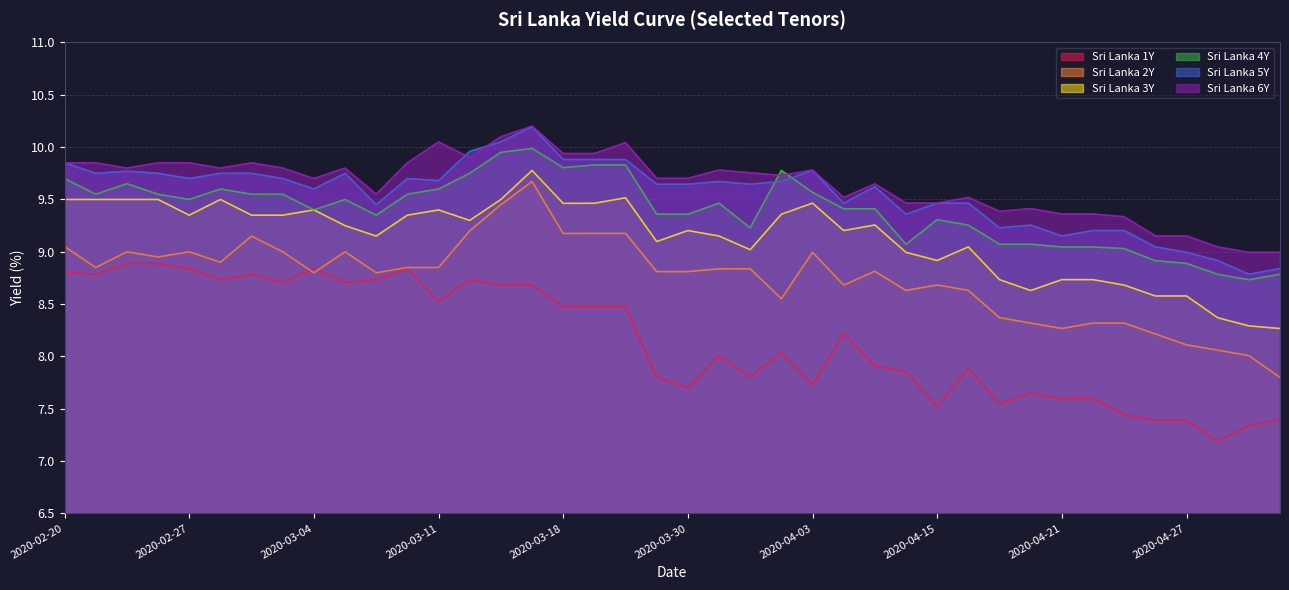

What is the approximate value of Sri Lanka 5Y at 2020-03-30?

9.6